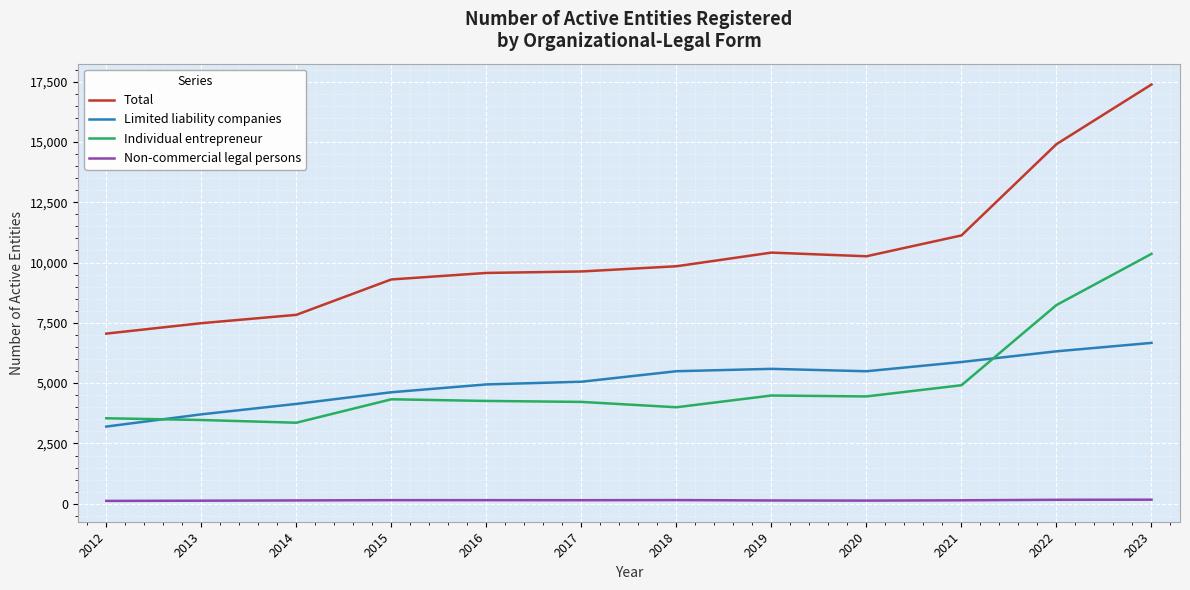

What is the lowest value of the Limited liability companies series?

3200